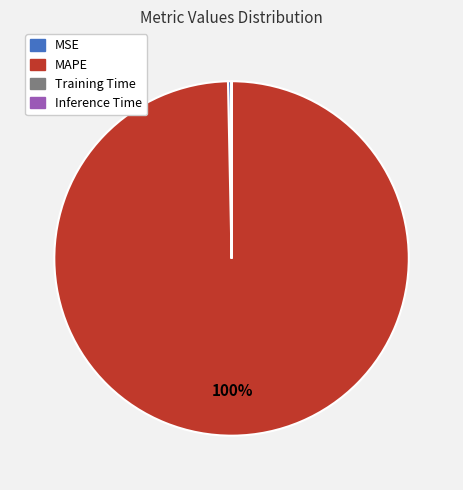

To the nearest percent, what portion does MAPE represent?

100%